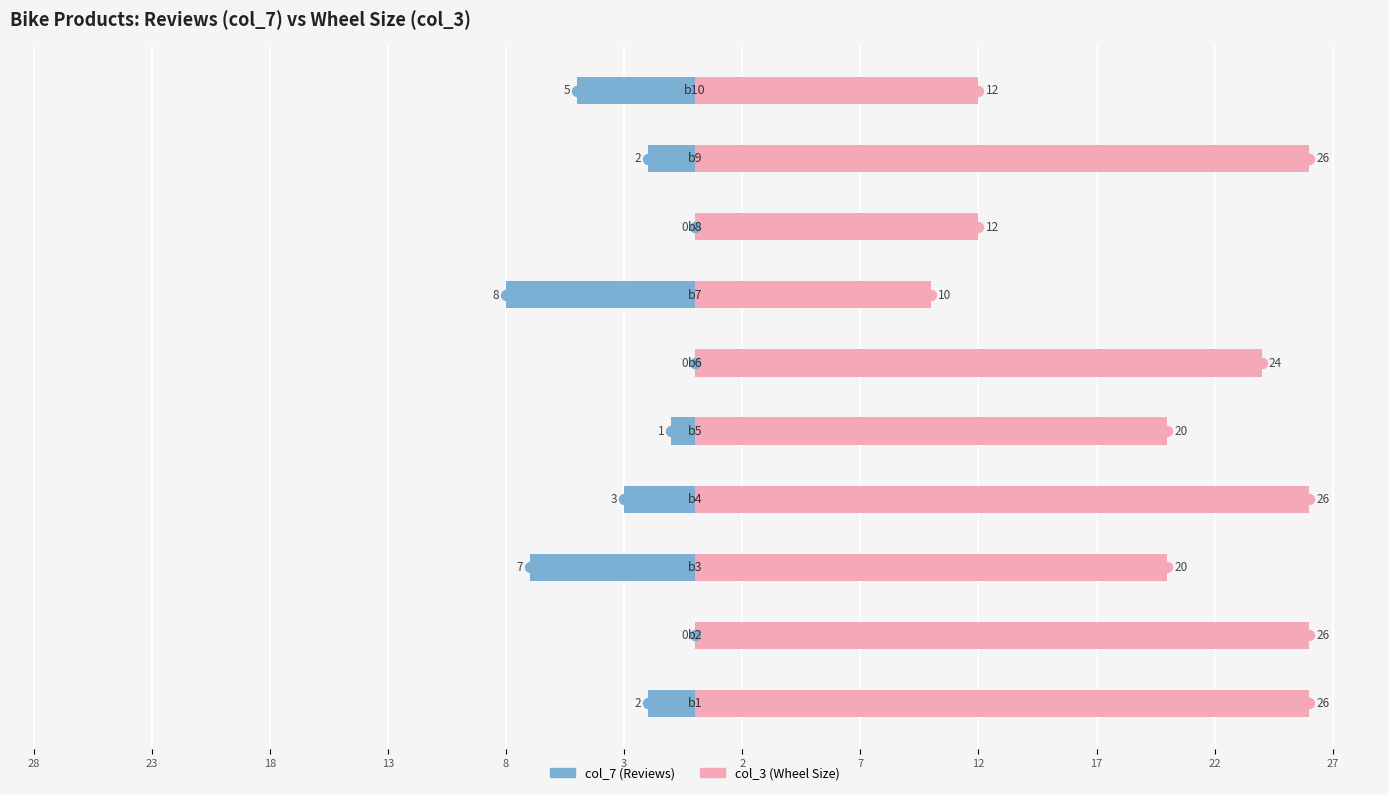

The value of col_3 (Wheel Size) at 28 is 14. True or false?

False